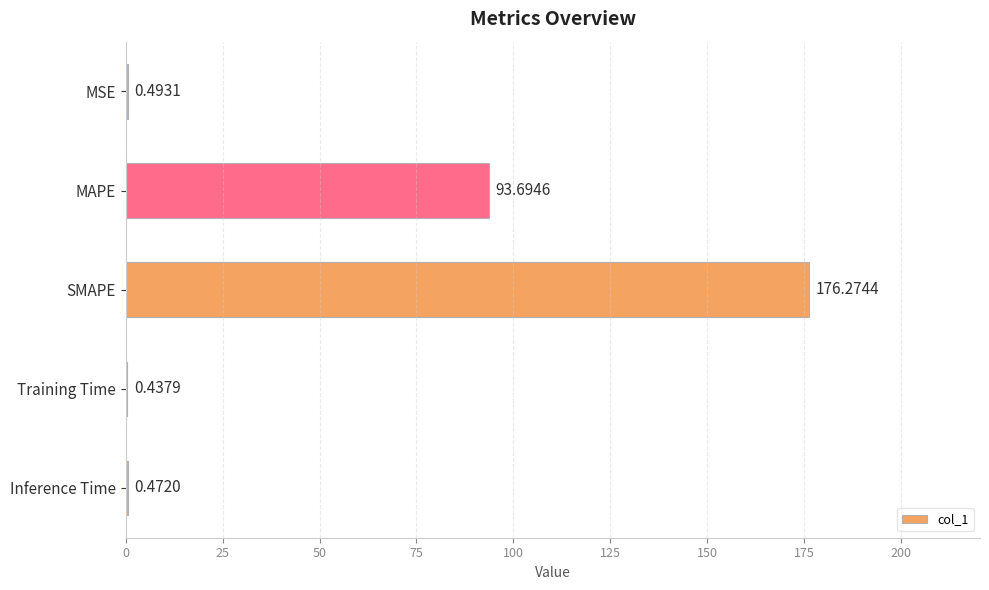

What is the sum of all values?

271.4